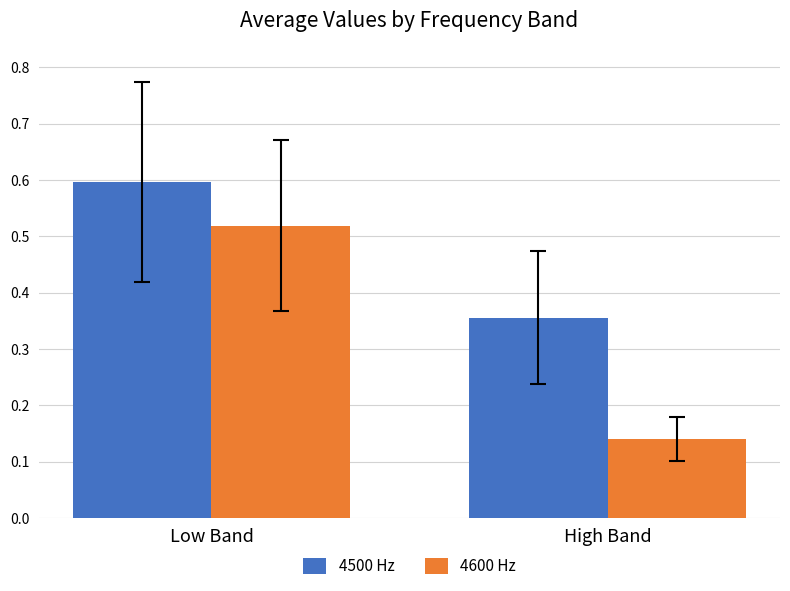

Which series changed the most between Low Band and High Band?

4600 Hz